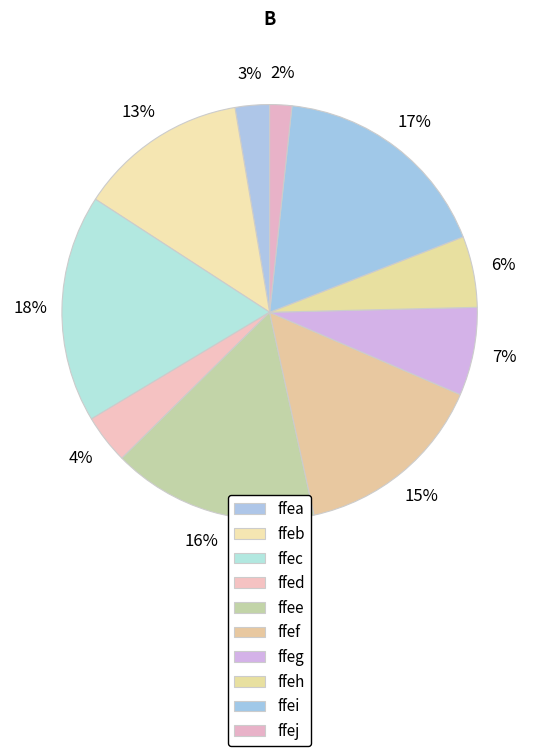

How many segments does this pie chart have?

10